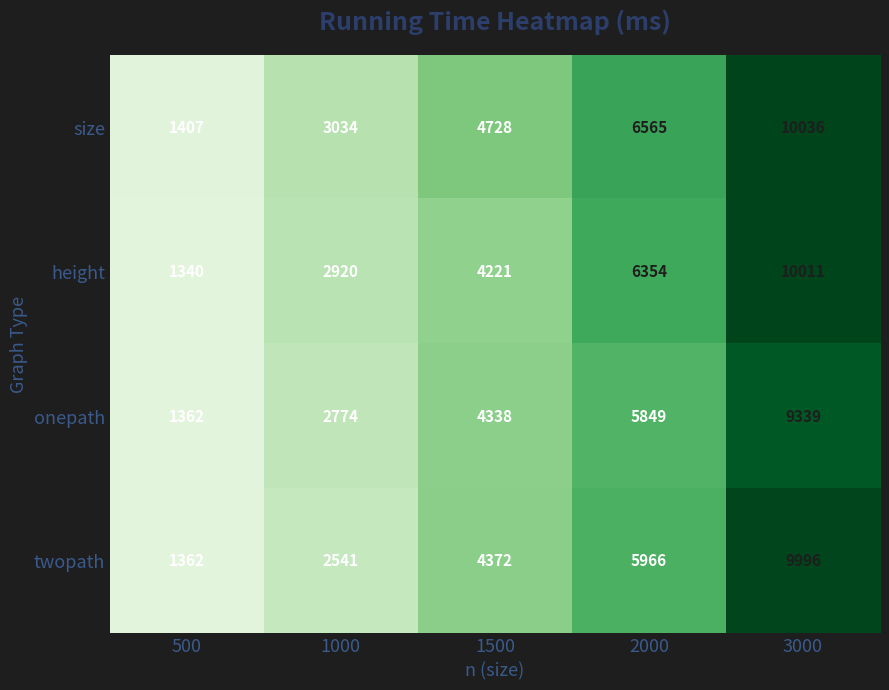

The value of height at 1000 is 4970. True or false?

False